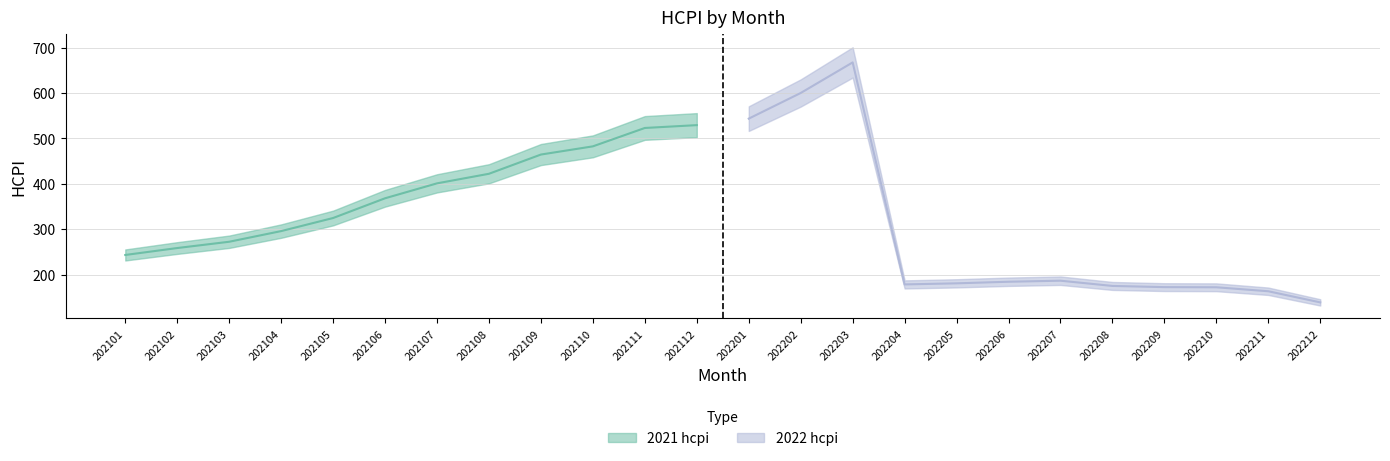

Reading left to right, what are all the values shown in this chart?

202101=243.2	202102=258.5	202103=272.3	202104=295.8	202105=324.6	202106=368.0	202107=400.9	202108=422.0	202109=464.3	202110=482.4	202111=522.8	202112=529.1	202201=543.4	202202=599.8	202203=667.1	202204=178.4	202205=180.8	202206=184.3	202207=186.6	202208=175.0	202209=172.4	202210=172.1	202211=163.3	202212=138.8